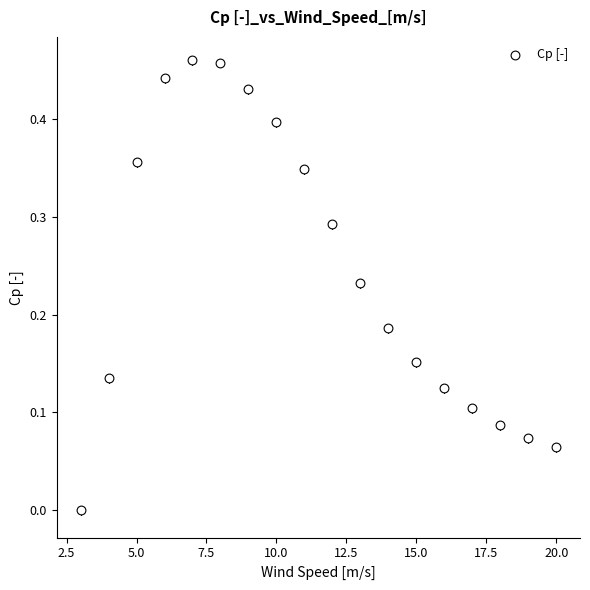

What is the range of X values (max minus min)?

17.0